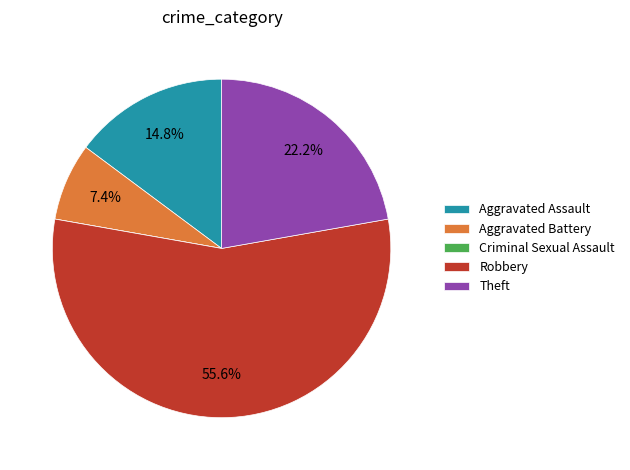

How much of the chart is everything except Theft?

77.8%